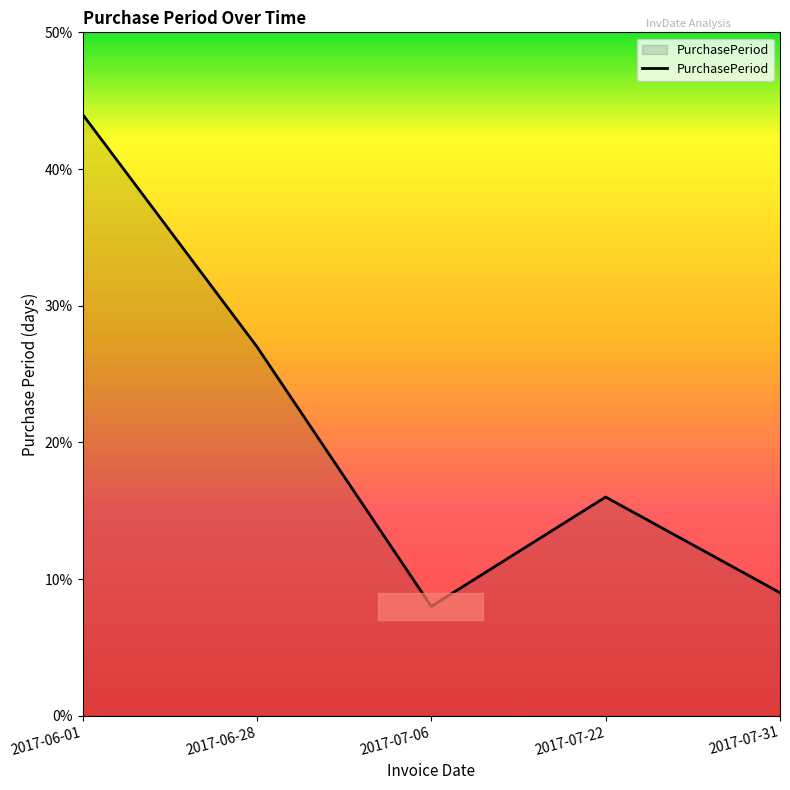

The chart shows a value of 16 at 2017-07-22. True or false?

True